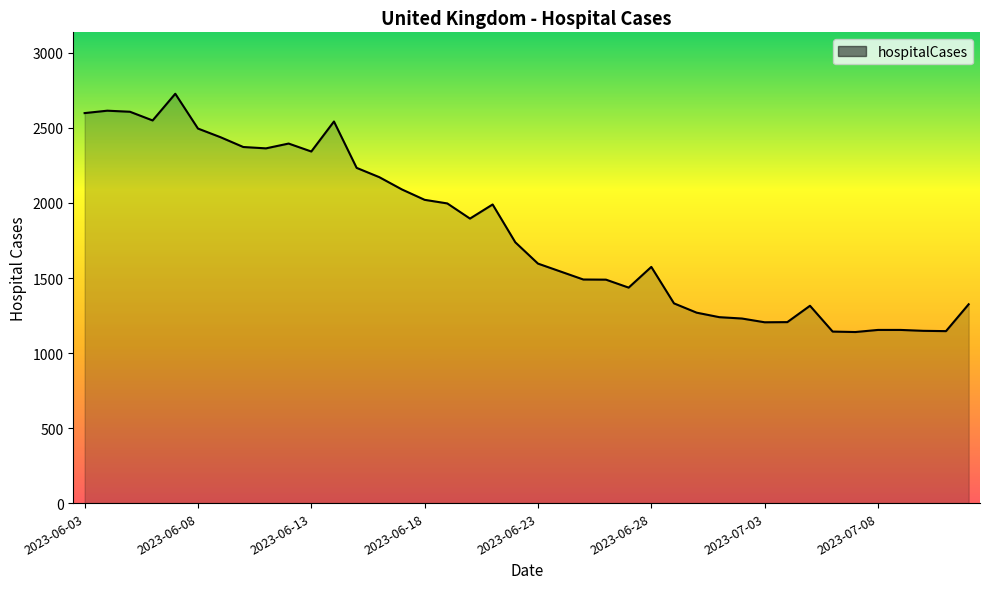

What is the difference between the maximum and minimum values?

1588